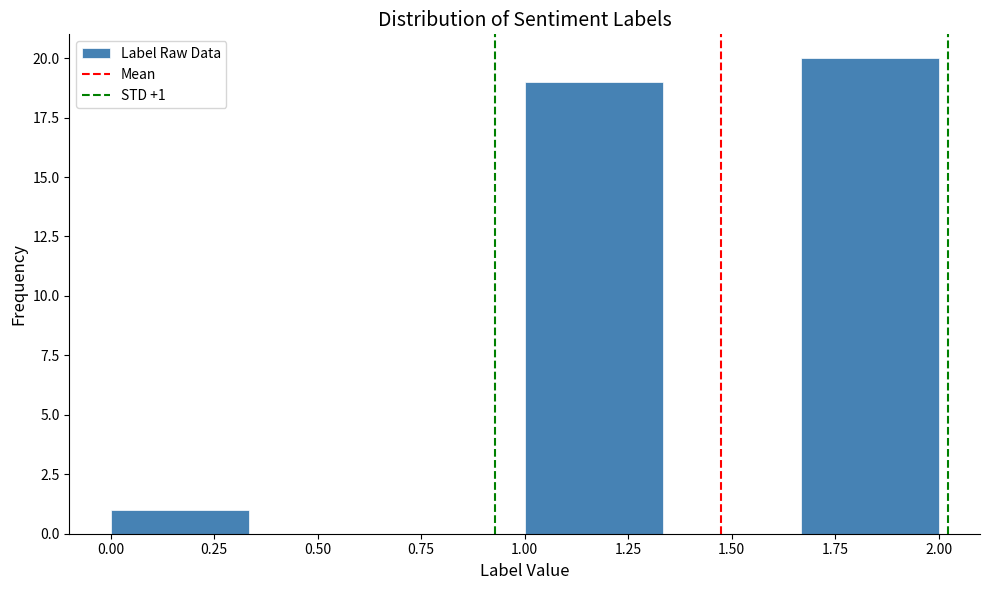

Over which range of the x-axis is the bar tallest?

1.65 to 2.00